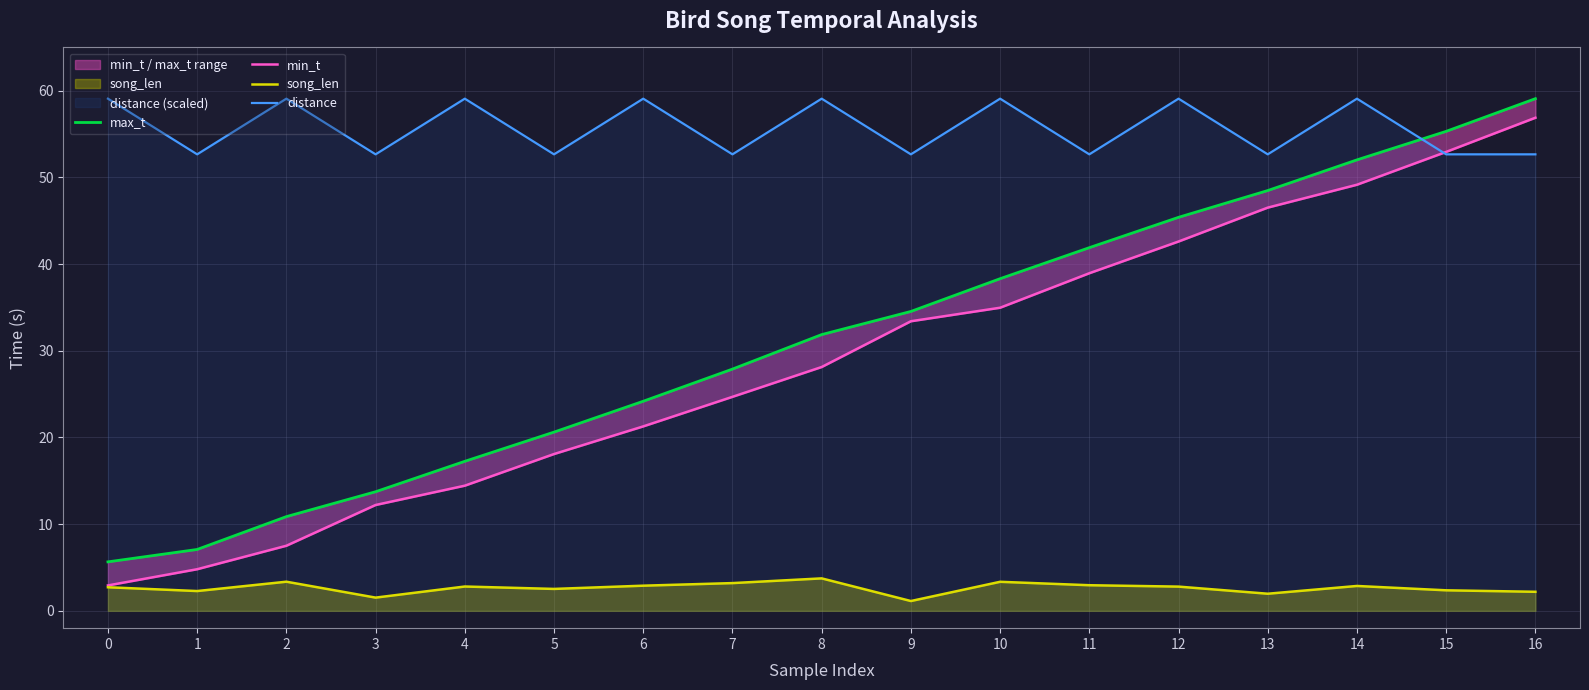

Which series has the widest spread of values?

min_t